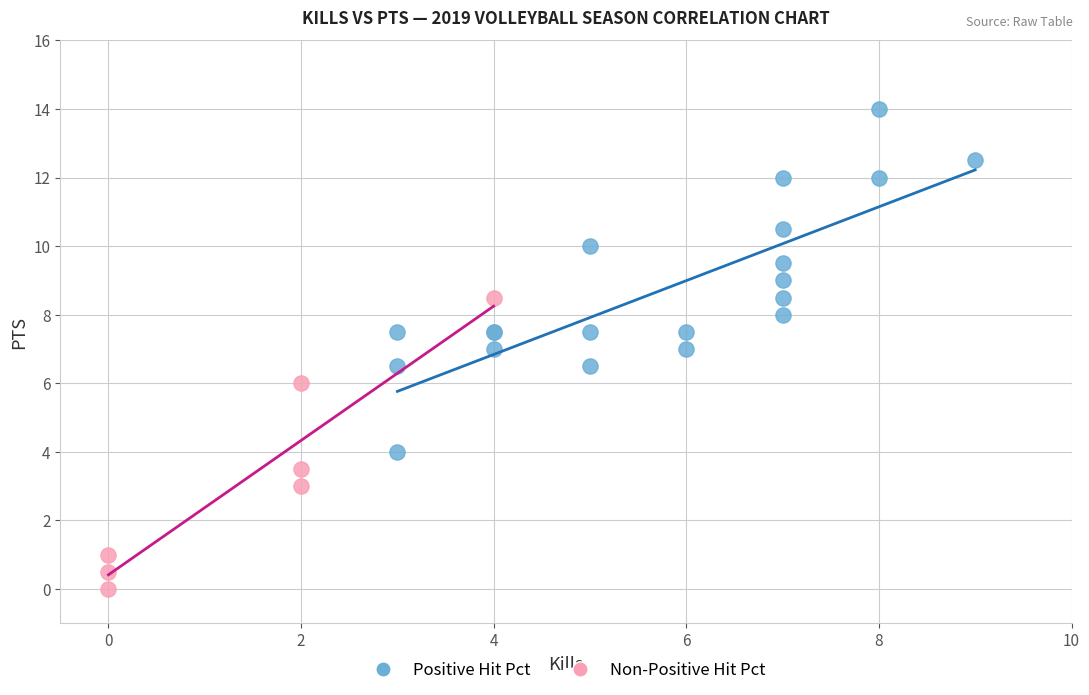

What are all the series names shown in the legend?

Positive Hit Pct, Non-Positive Hit Pct